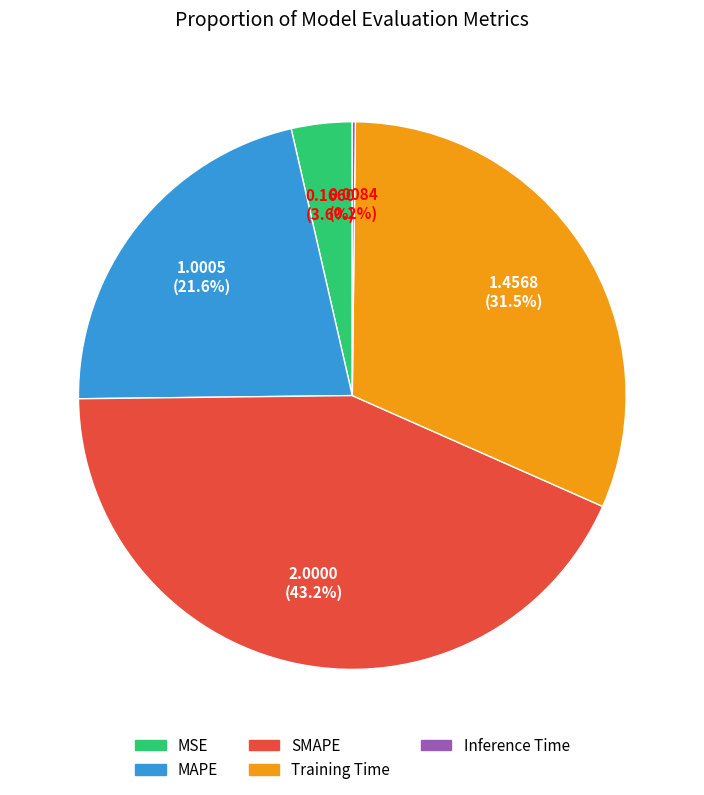

Between MSE and SMAPE, which is larger?

SMAPE